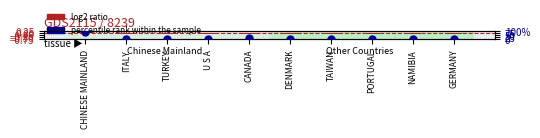

Is the value of log2 ratio at ITALY greater than the value of percentile rank within the sample at CHINESE MAINLAND?

No